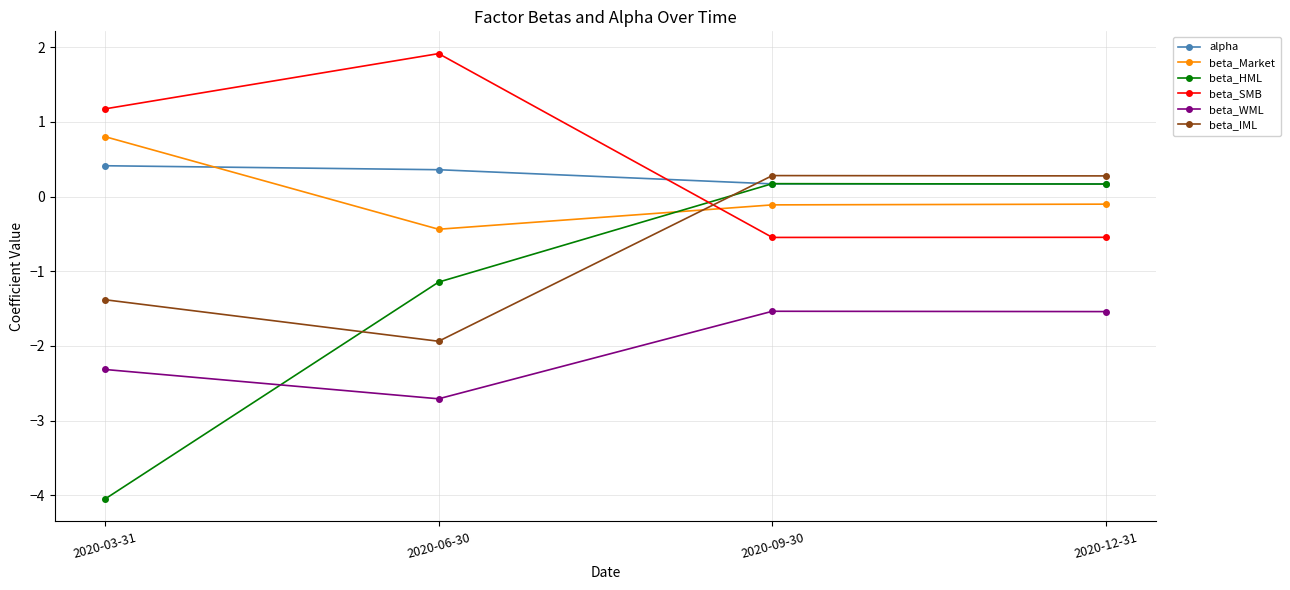

True or false: beta_WML has more than 1 points higher than both neighbors.

False